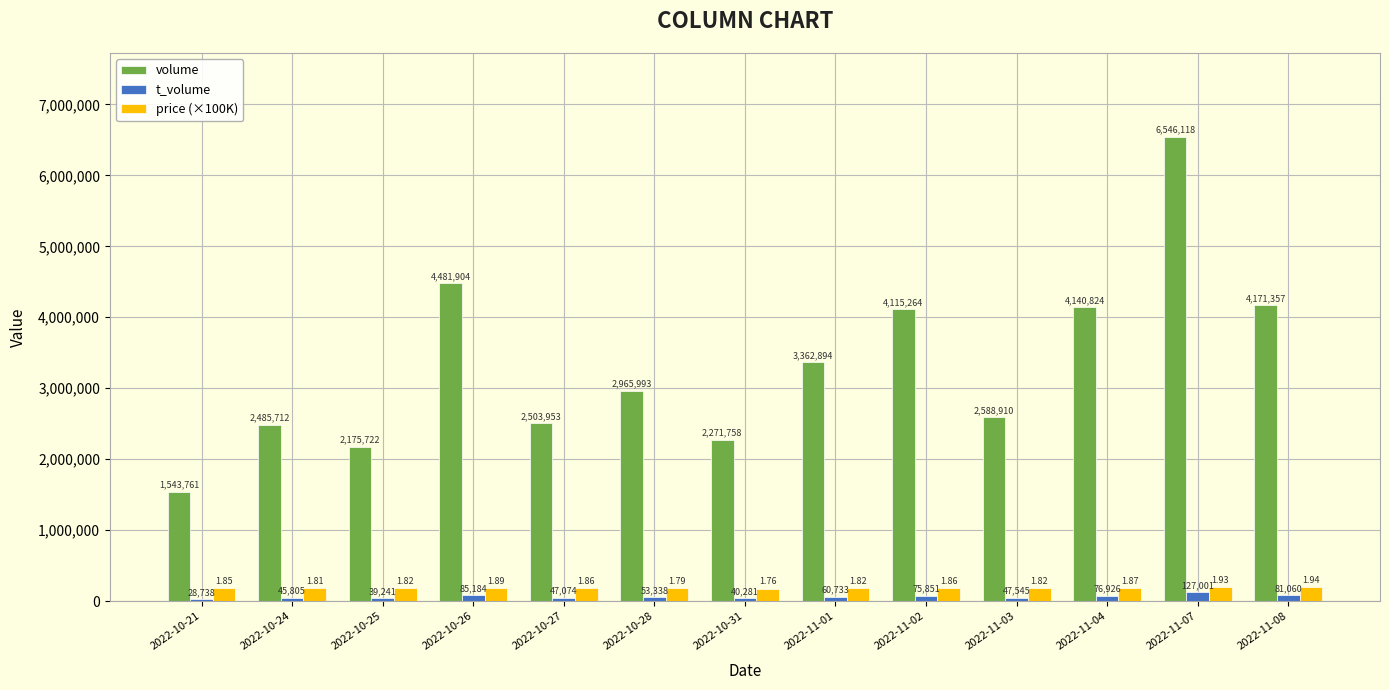

What is the label of the 12th bar from the right?

2022-10-24